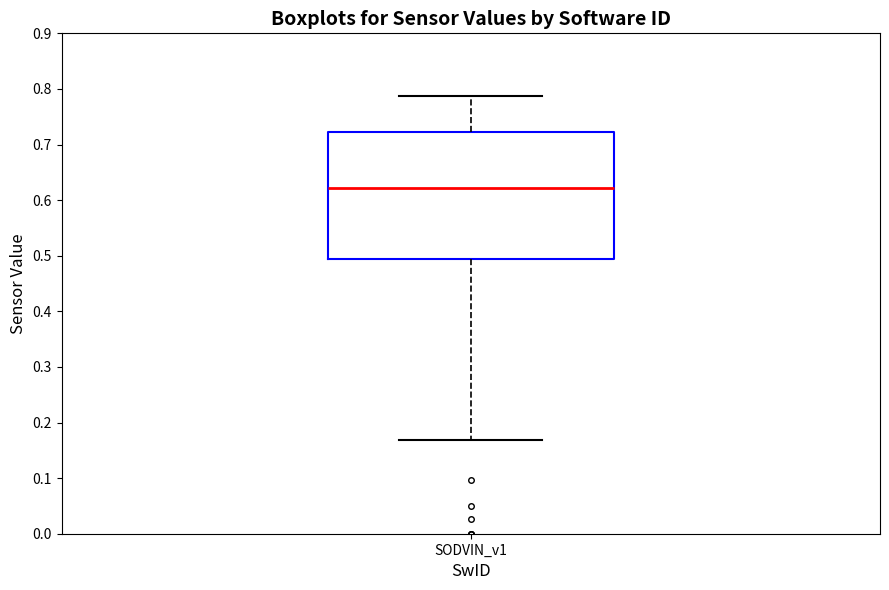

Transcribe this box plot: give where the median line is, the range the box spans, and where the two whiskers end, as read against the y-axis. The values are not printed on the chart, so give them approximately, as read against the axis.

median 0.62, box 0.49 to 0.72, whiskers 0.17 to 0.79